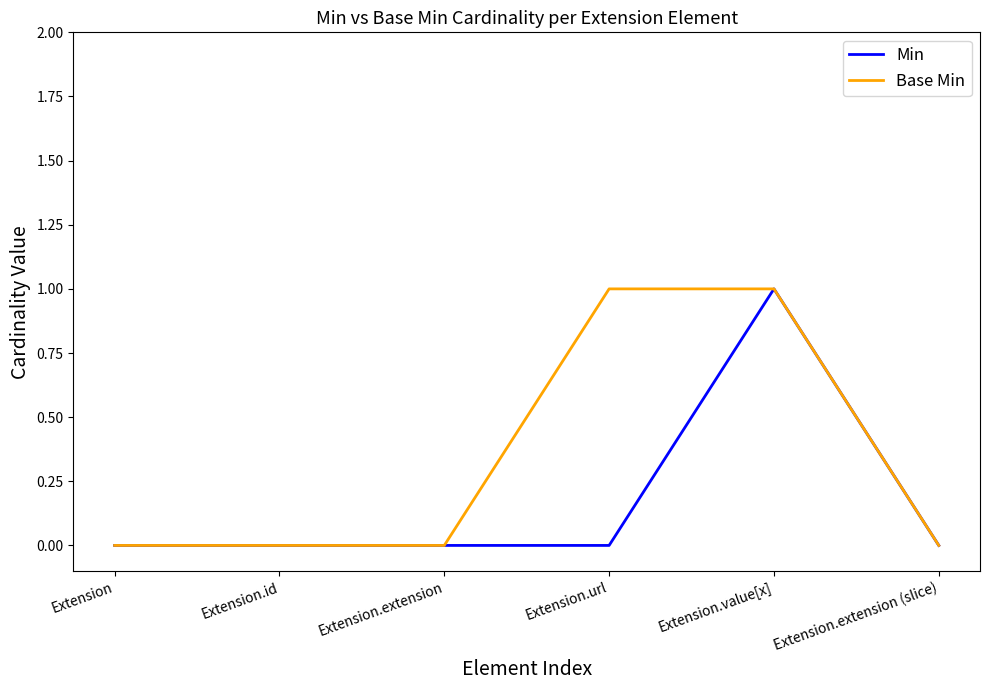

What position from the left is Extension.value[x]?

5